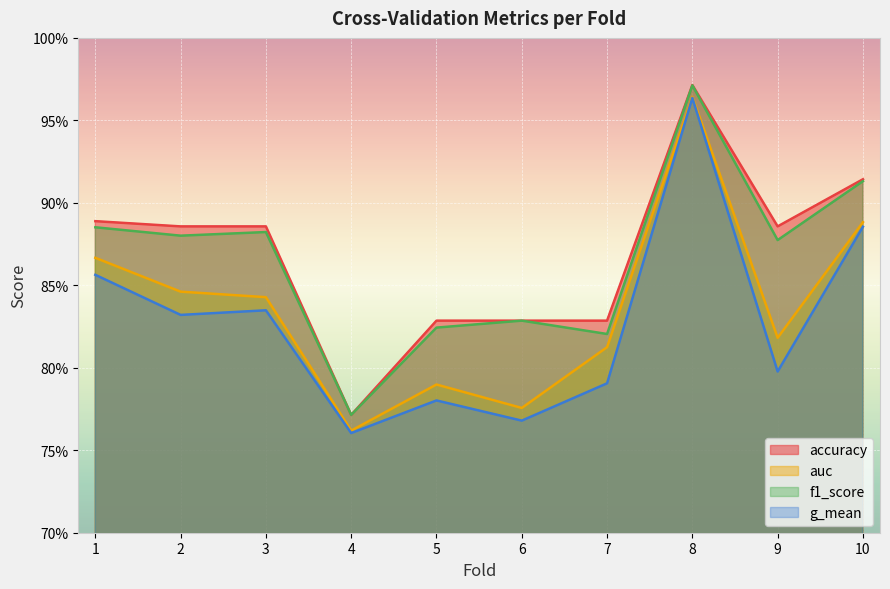

Is it true that f1_score equals 1.2 at 6?

False